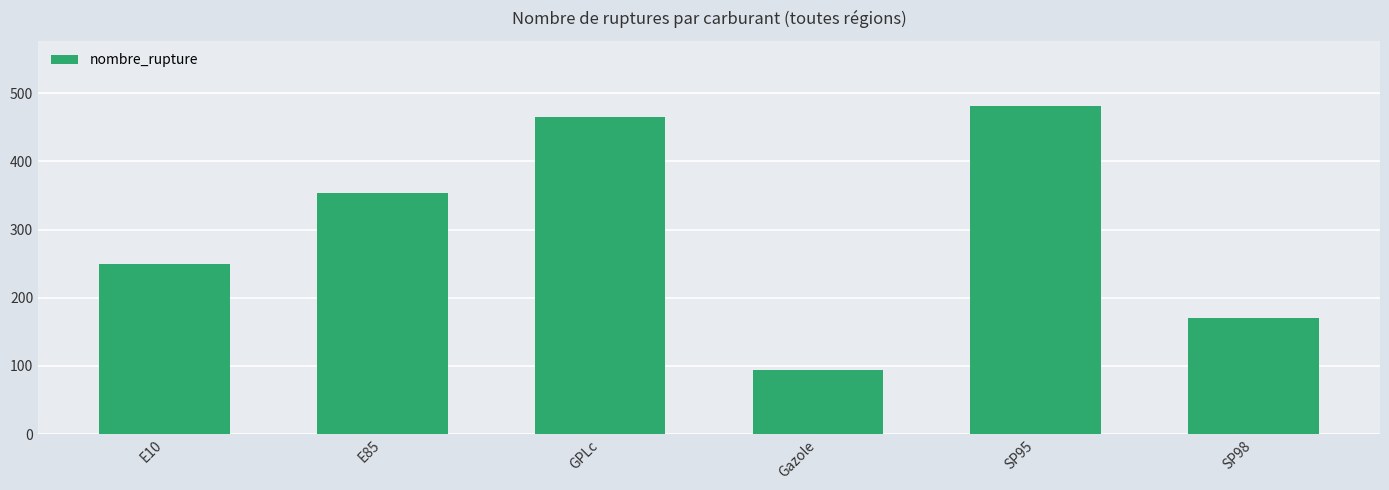

Which label corresponds to the smallest value in the chart?

Gazole